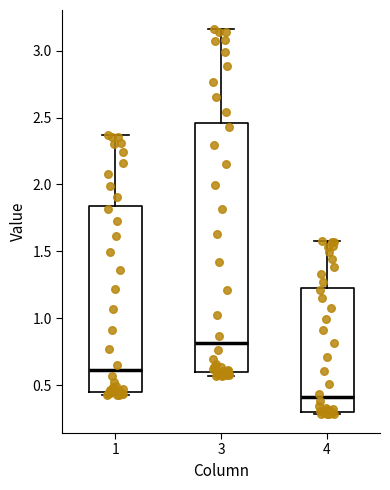

Reading left to right, transcribe this box plot: for each box, give where its median line is, the range the box spans, and where its two whiskers end, as read against the y-axis. The values are not printed on the chart, so give them approximately, as read against the axis.

1: median 0.60, box 0.45 to 1.85, whiskers 0.45 (just below the box's lower edge) to 2.35
3: median 0.80, box 0.60 to 2.45, whiskers 0.55 to 3.15
4: median 0.40, box 0.30 to 1.25, whiskers 0.30 to 1.60